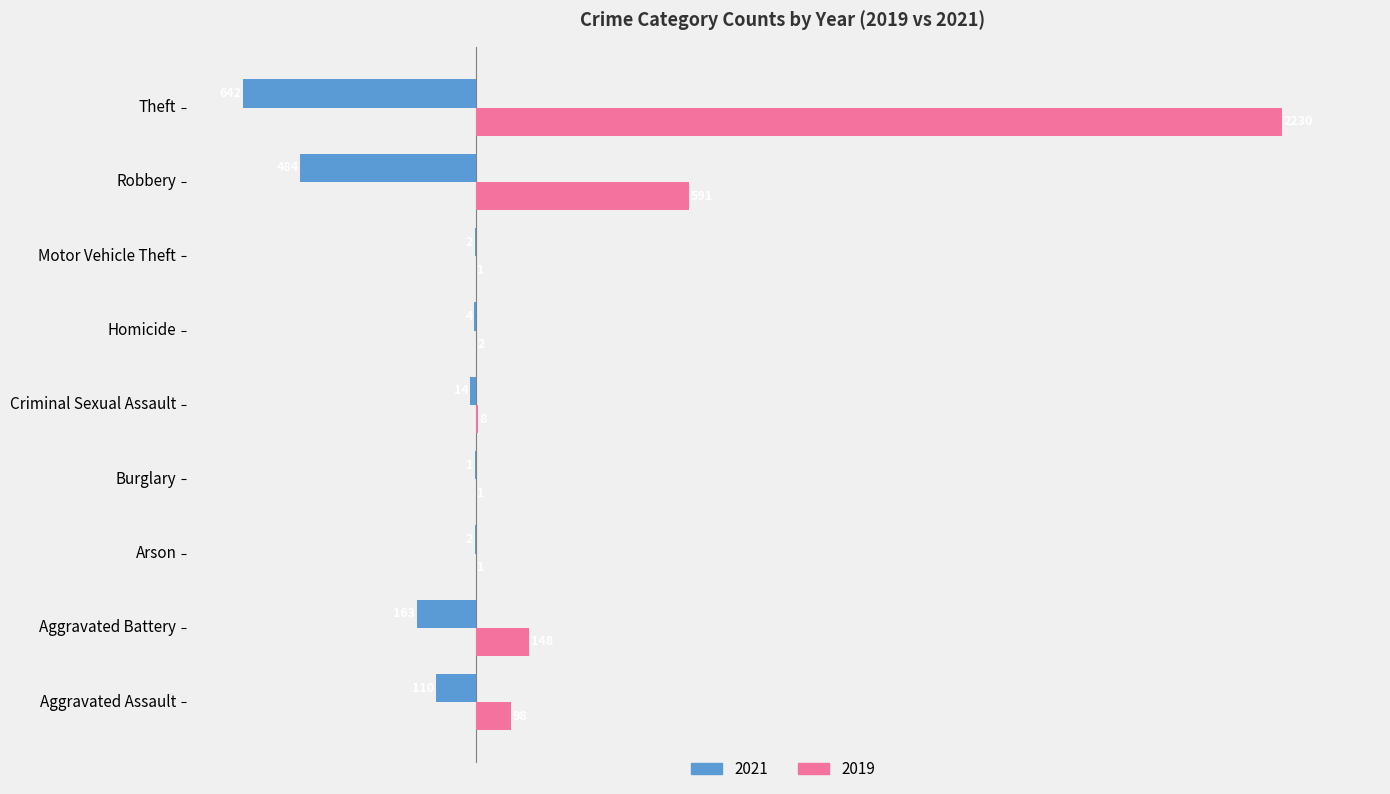

Which series has the largest total across all categories?

2019